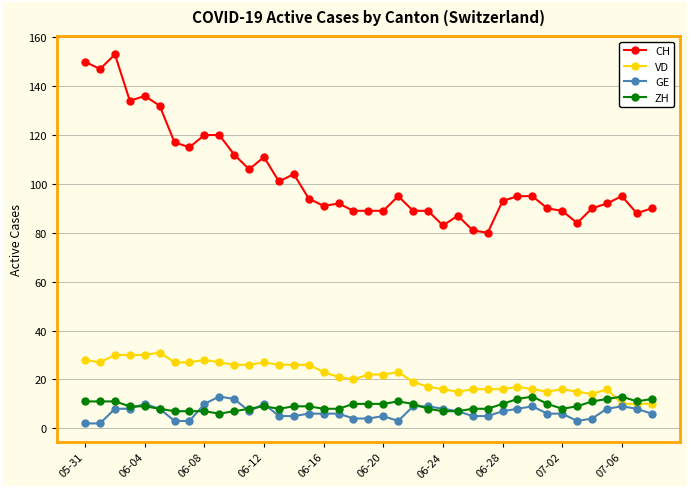

True or false: VD has more than 2 interior local peaks.

True